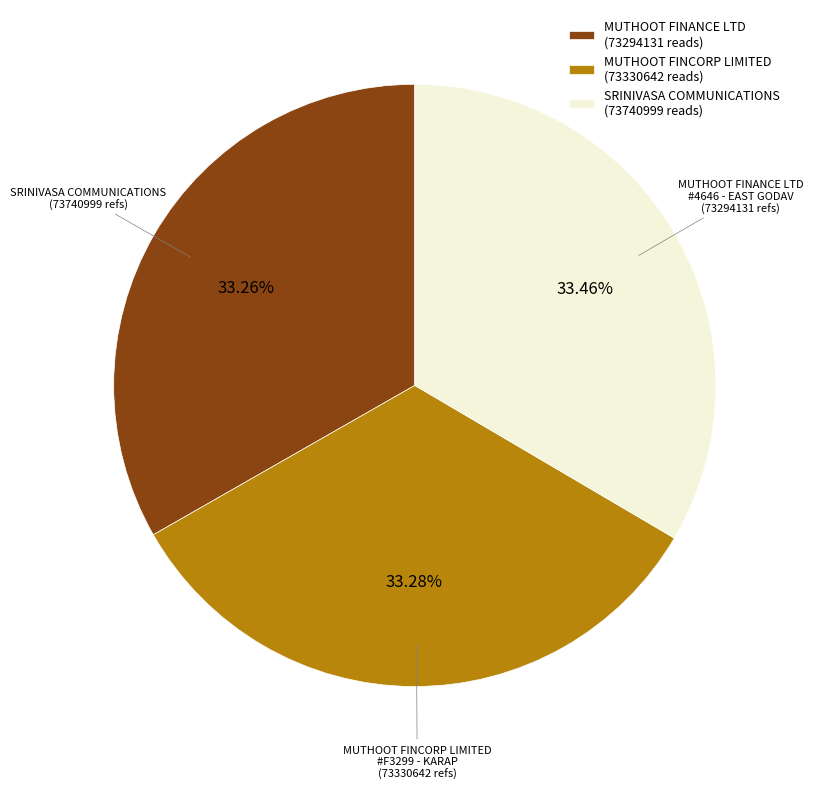

Approximately how many times larger is the value at SRINIVASA COMMUNICATIONS (73740999 reads) compared to MUTHOOT FINCORP LIMITED (73330642 reads)?

1.0